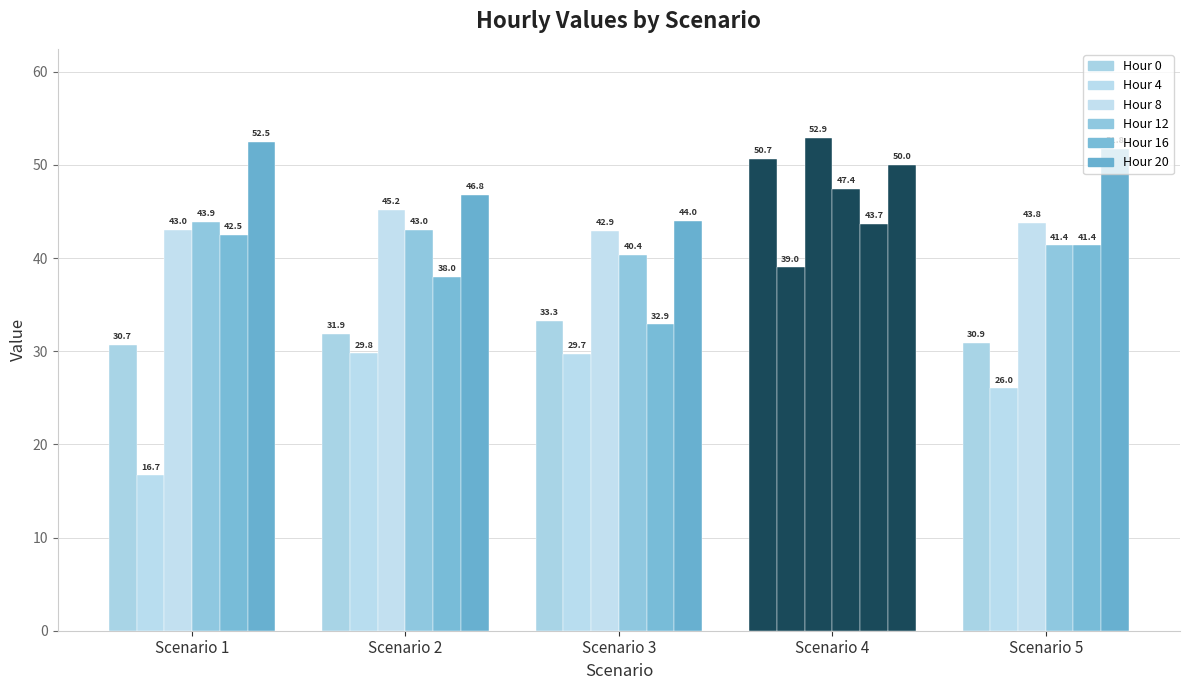

At which category is the sum across all series the highest?

Scenario 4